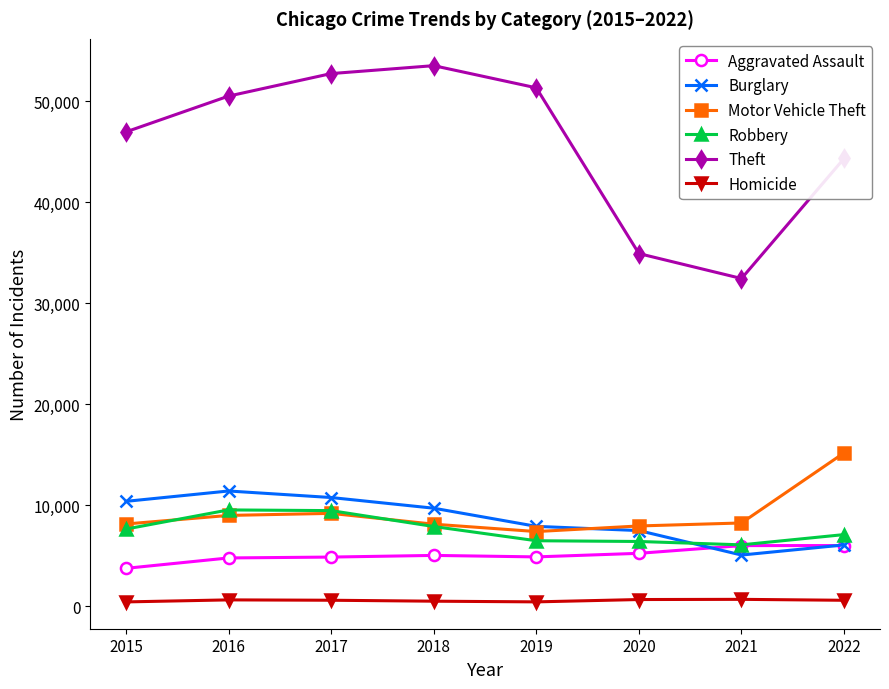

Is the value of Theft at 2020 greater than the value of Robbery at 2020?

Yes